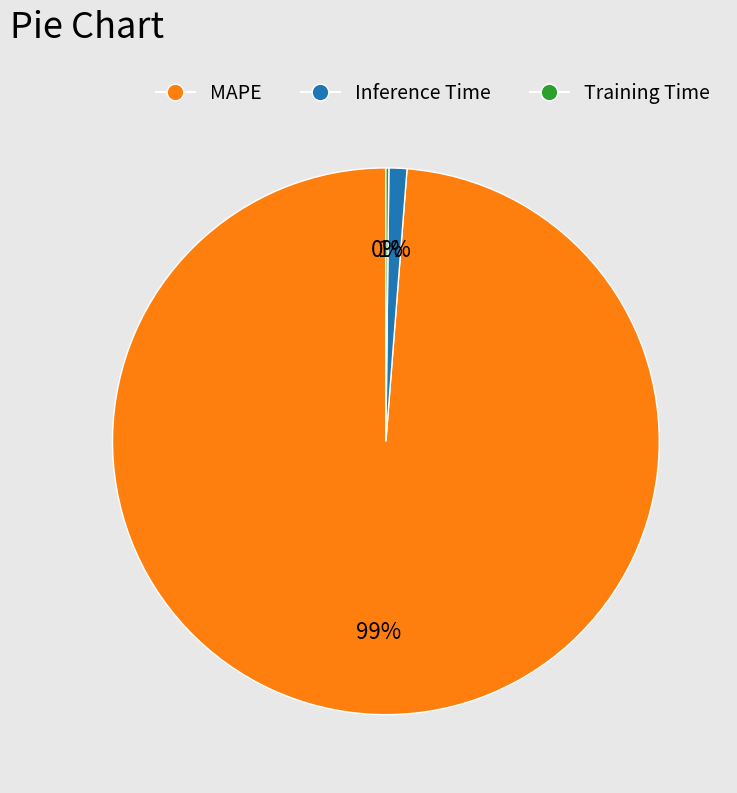

Which slice represents more than half of the pie?

MAPE